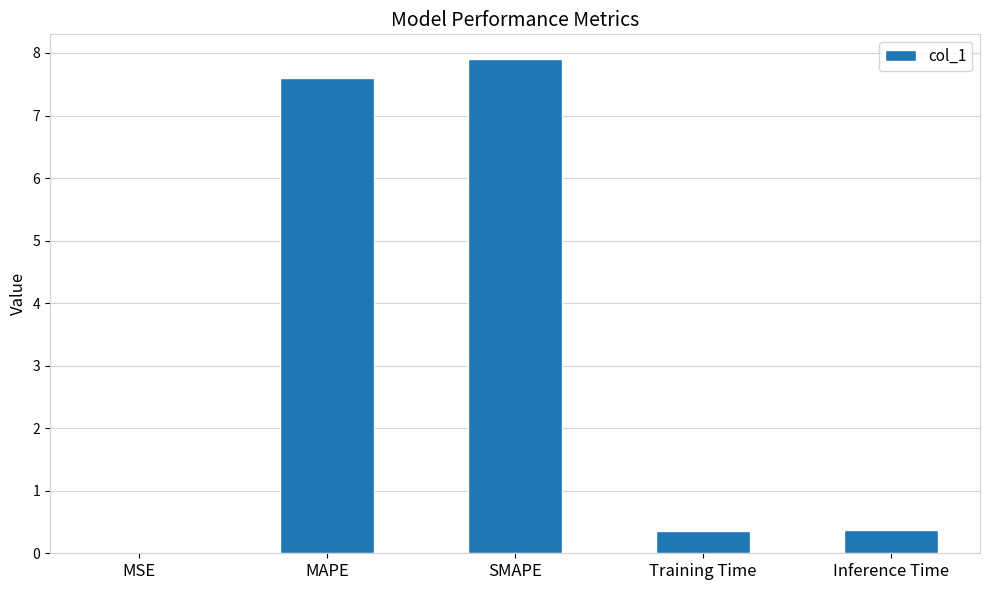

True or false: the data shows 7.6 at MAPE.

True